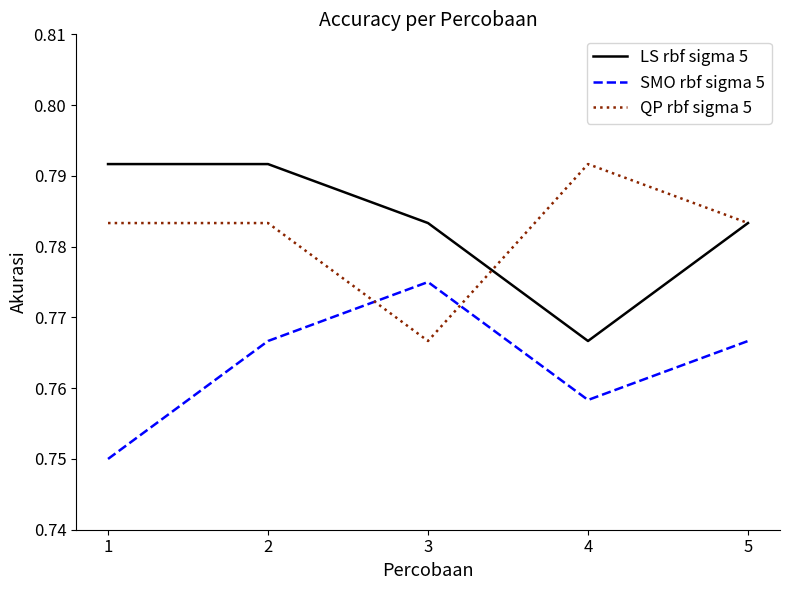

Count the QP rbf sigma 5 values in the range 0 to 1.

5